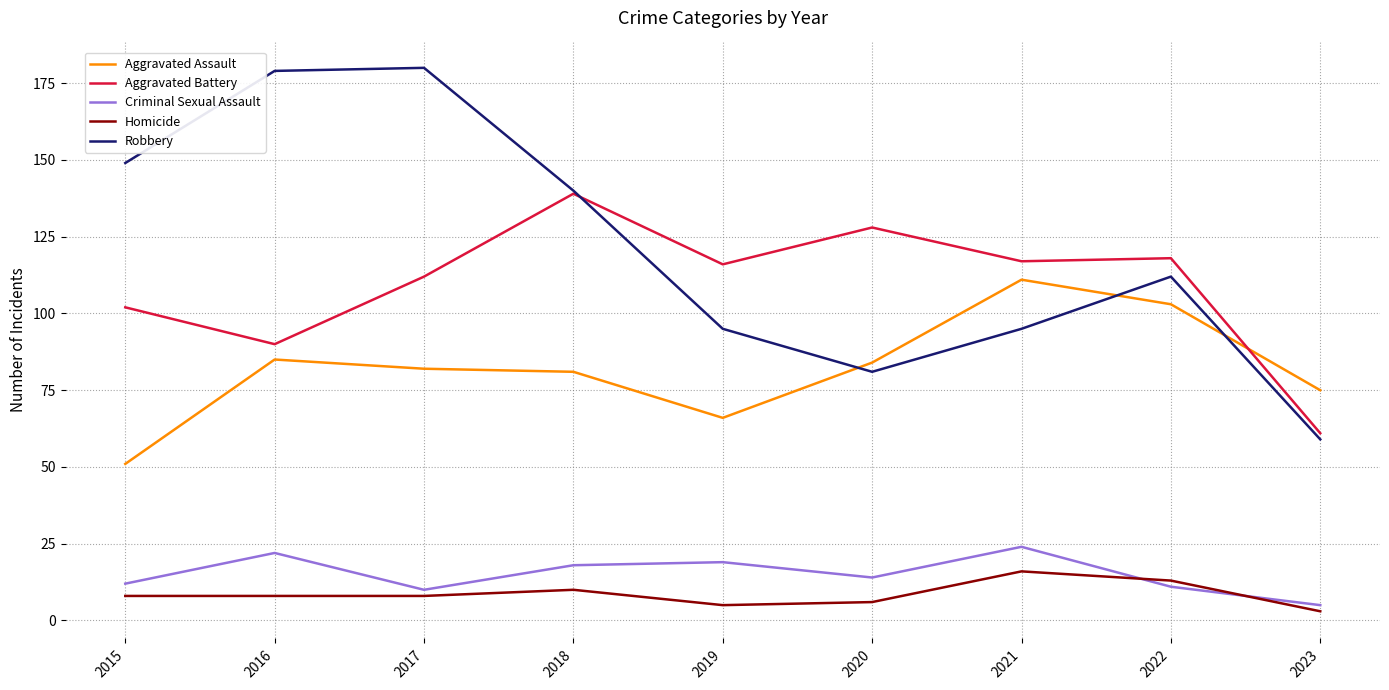

At how many categories does at least one series exceed 172?

2